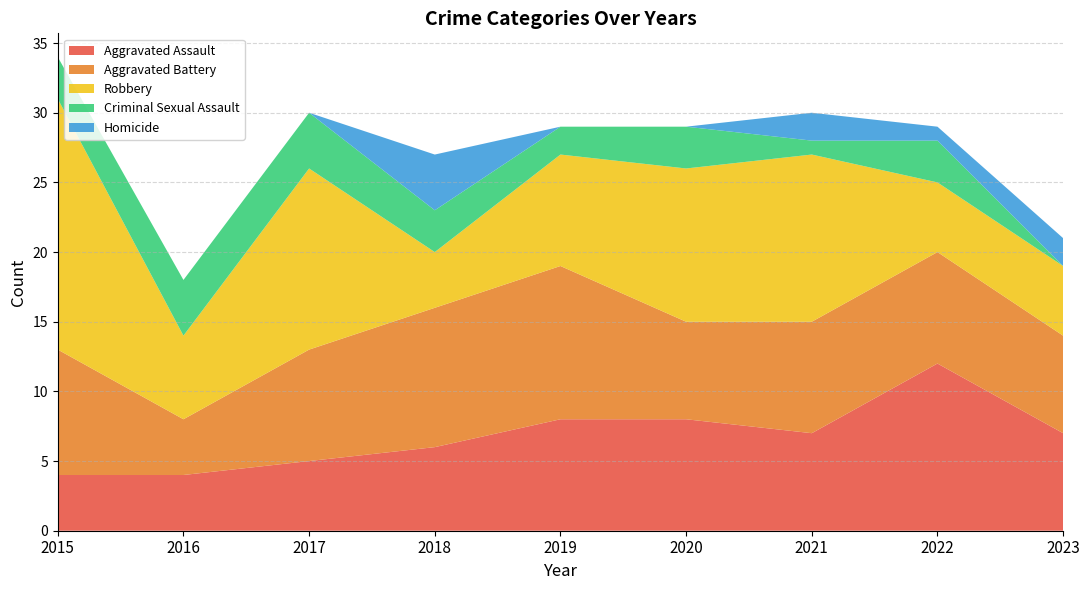

Reading left to right, extract all data points from this chart.

Aggravated Assault: 4	4	5	6	8	8	7	12	7
Aggravated Battery: 9	4	8	10	11	7	8	8	7
Robbery: 18	6	13	4	8	11	12	5	5
Criminal Sexual Assault: 3	4	4	3	2	3	1	3	0
Homicide: 0	0	0	4	0	0	2	1	2